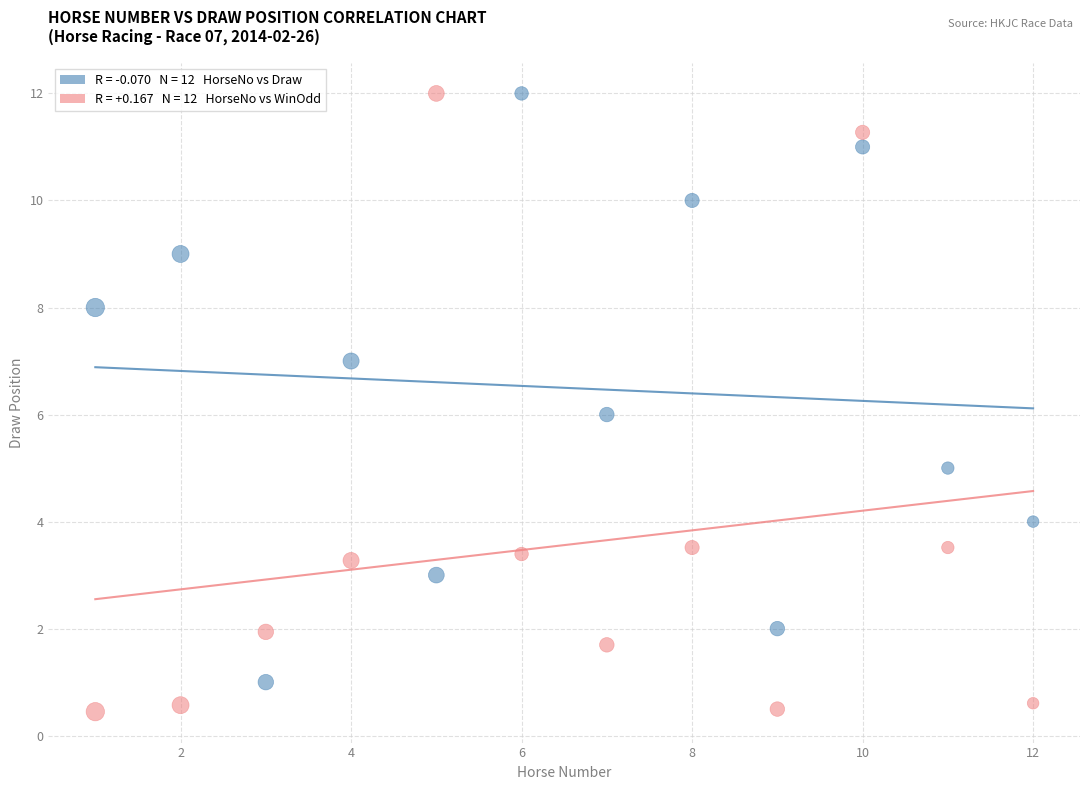

Across all data points, what is the range of X values (max minus min)?

11.0